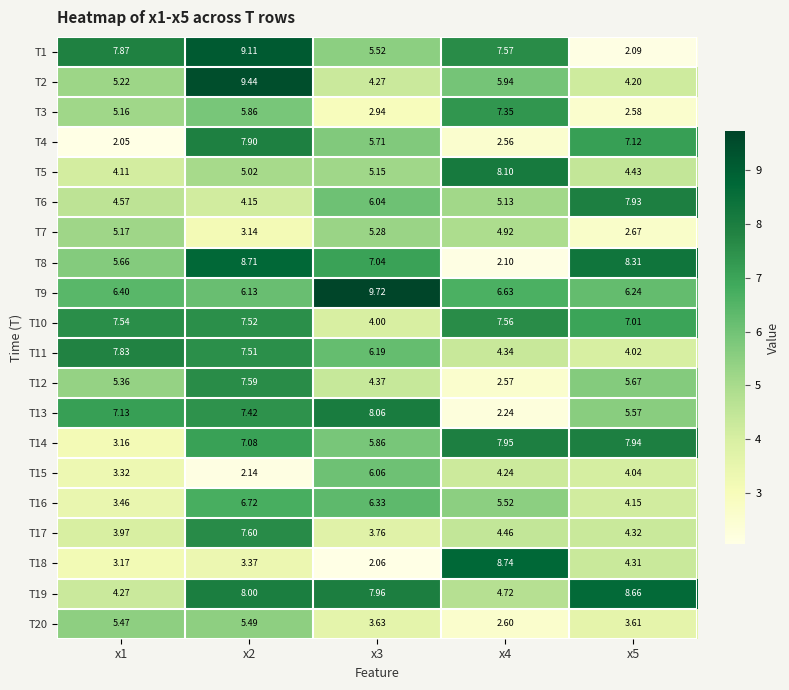

Reading left to right, what are all the values shown in this chart?

T1: x1=7.9	x2=9.1	x3=5.5	x4=7.6	x5=2.1
T2: x1=5.2	x2=9.4	x3=4.3	x4=5.9	x5=4.2
T3: x1=5.2	x2=5.9	x3=2.9	x4=7.3	x5=2.6
T4: x1=2.0	x2=7.9	x3=5.7	x4=2.6	x5=7.1
T5: x1=4.1	x2=5.0	x3=5.2	x4=8.1	x5=4.4
T6: x1=4.6	x2=4.2	x3=6.0	x4=5.1	x5=7.9
T7: x1=5.2	x2=3.1	x3=5.3	x4=4.9	x5=2.7
T8: x1=5.7	x2=8.7	x3=7.0	x4=2.1	x5=8.3
T9: x1=6.4	x2=6.1	x3=9.7	x4=6.6	x5=6.2
T10: x1=7.5	x2=7.5	x3=4.0	x4=7.6	x5=7.0
T11: x1=7.8	x2=7.5	x3=6.2	x4=4.3	x5=4.0
T12: x1=5.4	x2=7.6	x3=4.4	x4=2.6	x5=5.7
T13: x1=7.1	x2=7.4	x3=8.1	x4=2.2	x5=5.6
T14: x1=3.2	x2=7.1	x3=5.9	x4=8.0	x5=7.9
T15: x1=3.3	x2=2.1	x3=6.1	x4=4.2	x5=4.0
T16: x1=3.5	x2=6.7	x3=6.3	x4=5.5	x5=4.2
T17: x1=4.0	x2=7.6	x3=3.8	x4=4.5	x5=4.3
T18: x1=3.2	x2=3.4	x3=2.1	x4=8.7	x5=4.3
T19: x1=4.3	x2=8.0	x3=8.0	x4=4.7	x5=8.7
T20: x1=5.5	x2=5.5	x3=3.6	x4=2.6	x5=3.6